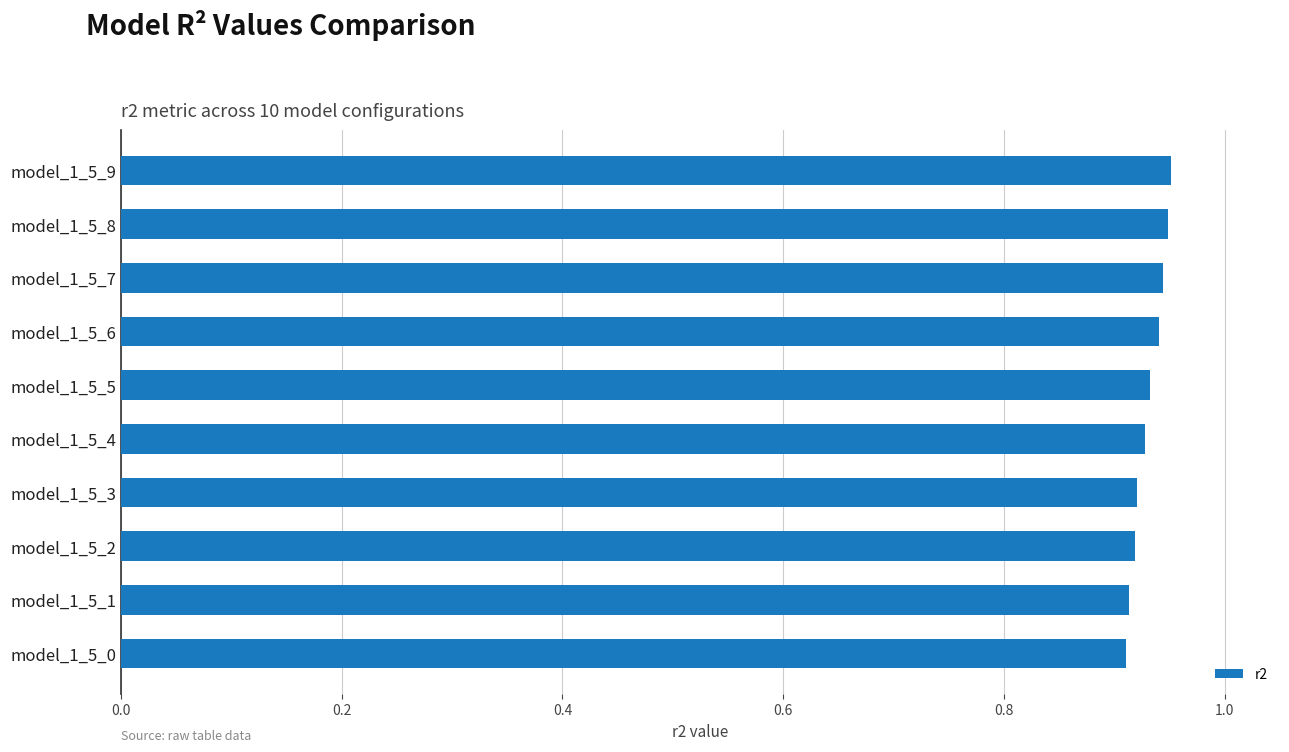

Does the chart contain stacked bars?

No